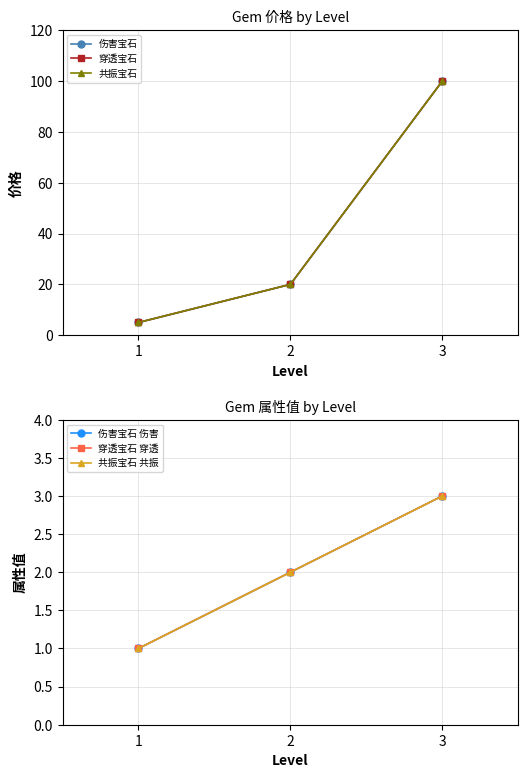

What is the value of the 共振宝石 共振 point at the 3rd from the left?

3